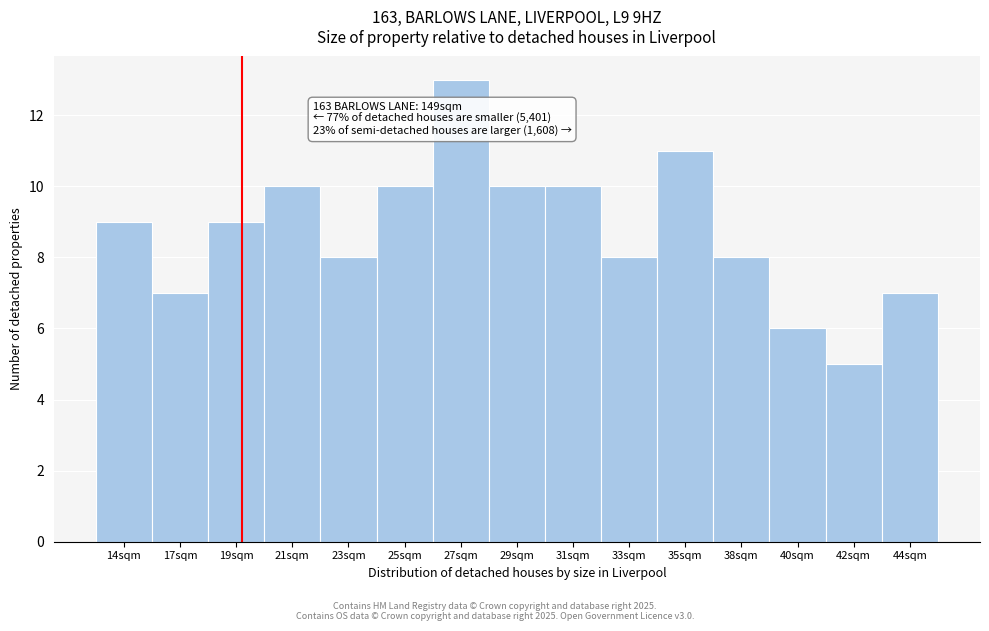

Reading left to right, extract all data points from this chart.

14sqm=9	17sqm=7	19sqm=9	21sqm=10	23sqm=8	25sqm=10	27sqm=13	29sqm=10	31sqm=10	33sqm=8	35sqm=11	38sqm=8	40sqm=6	42sqm=5	44sqm=7